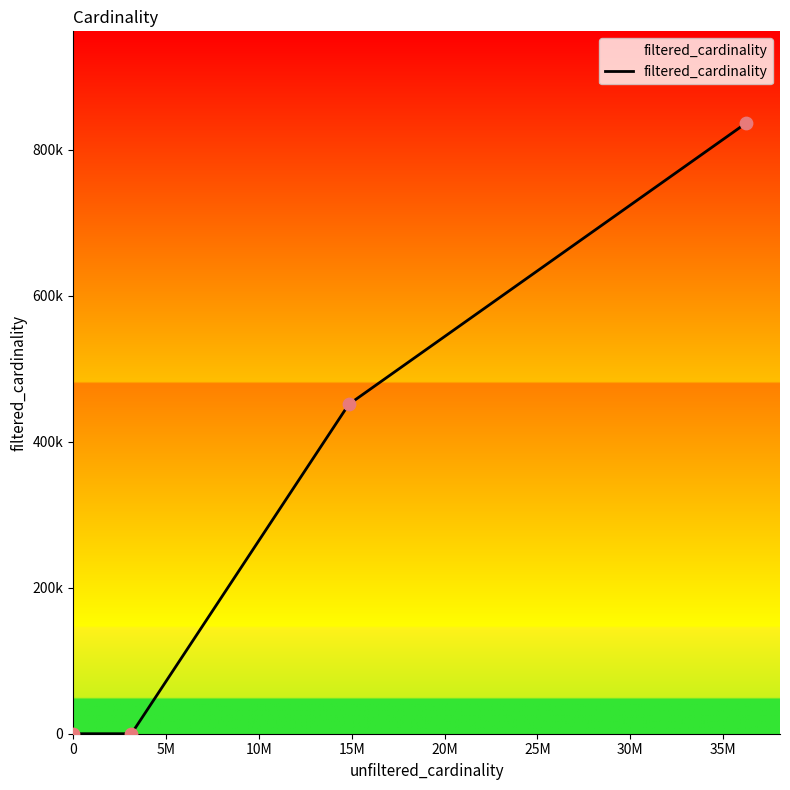

Does the chart have visible grid lines?

No